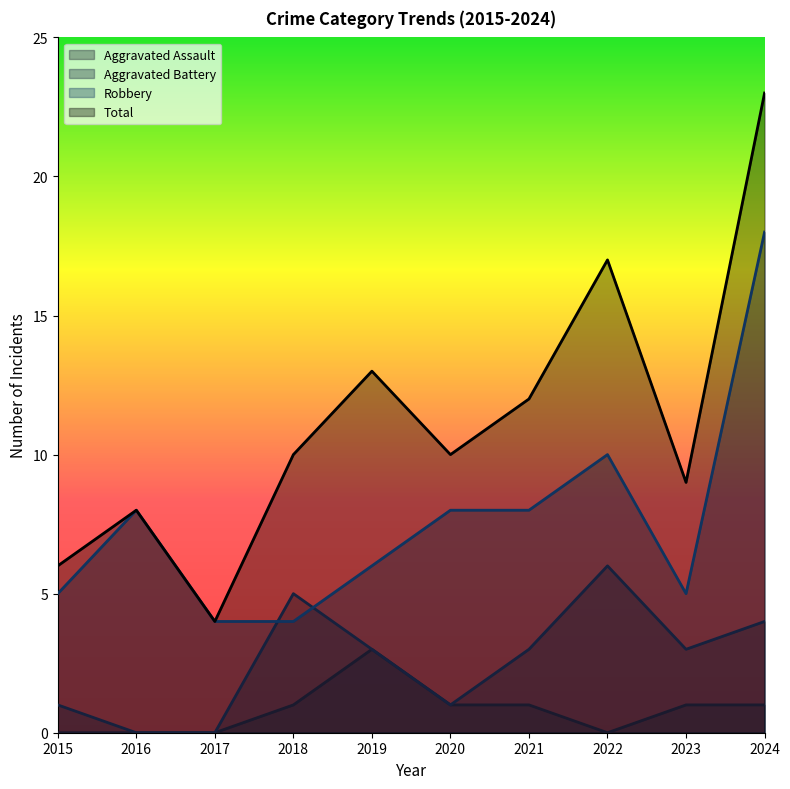

Does the chart display data point markers on the line(s)?

No